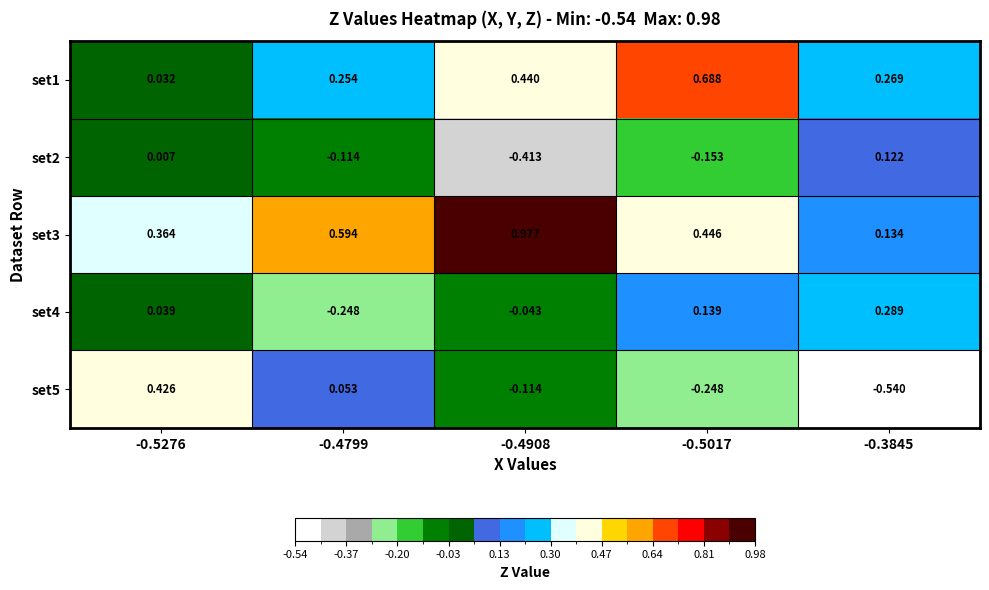

Which series changed the most between -0.5017 and -0.3845?

set1